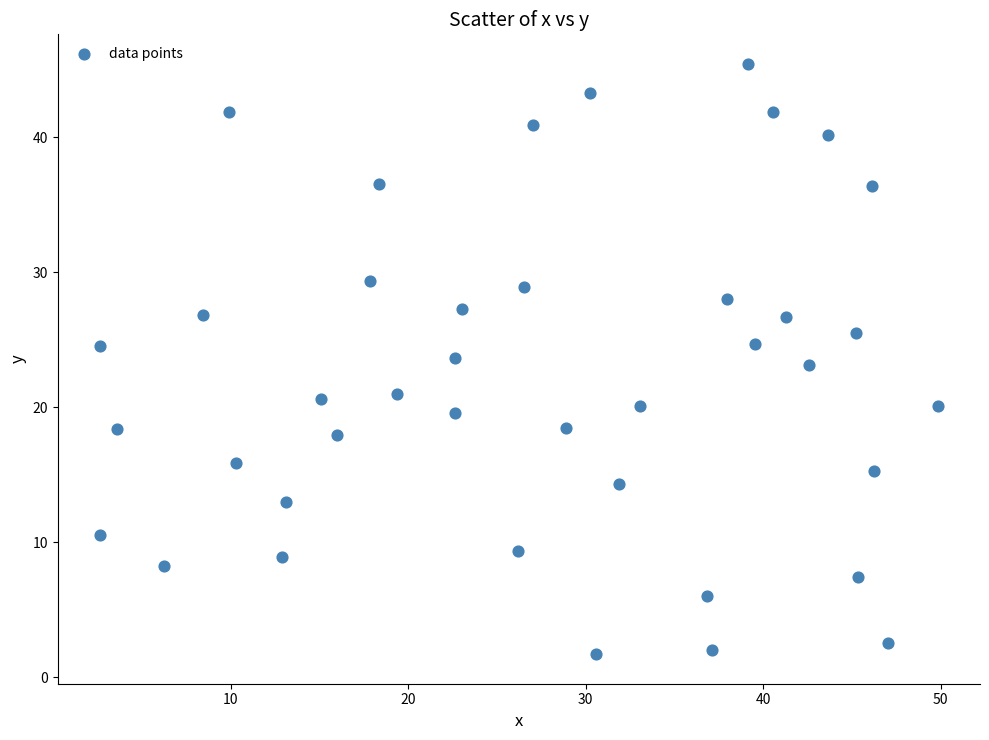

What is the range of X values (max minus min)?

47.2